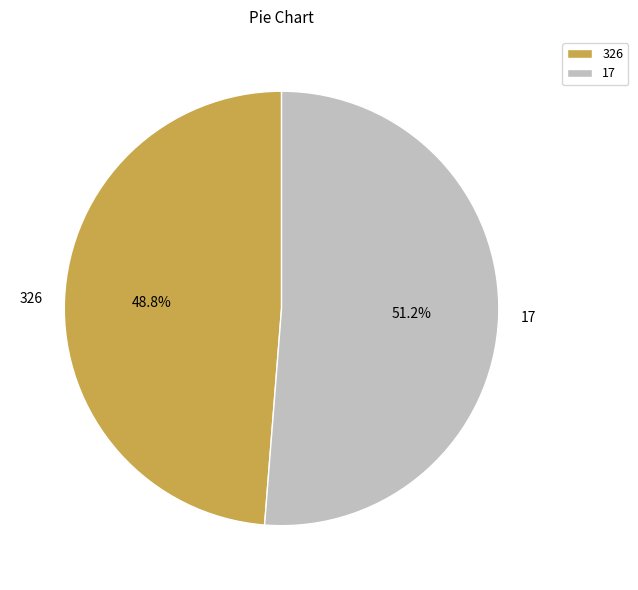

What is the majority slice?

17